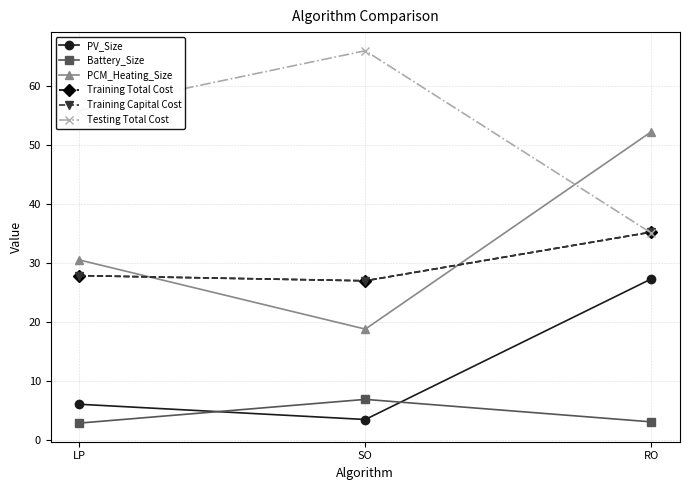

At which category is the sum across all series the highest?

RO